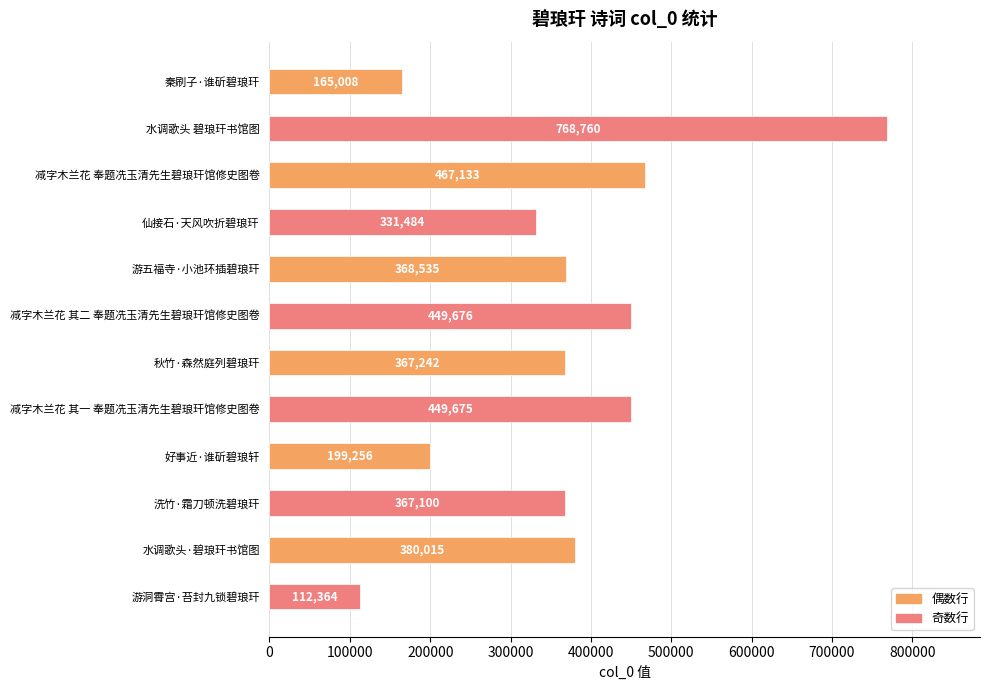

What is the sum of all values?

4426248